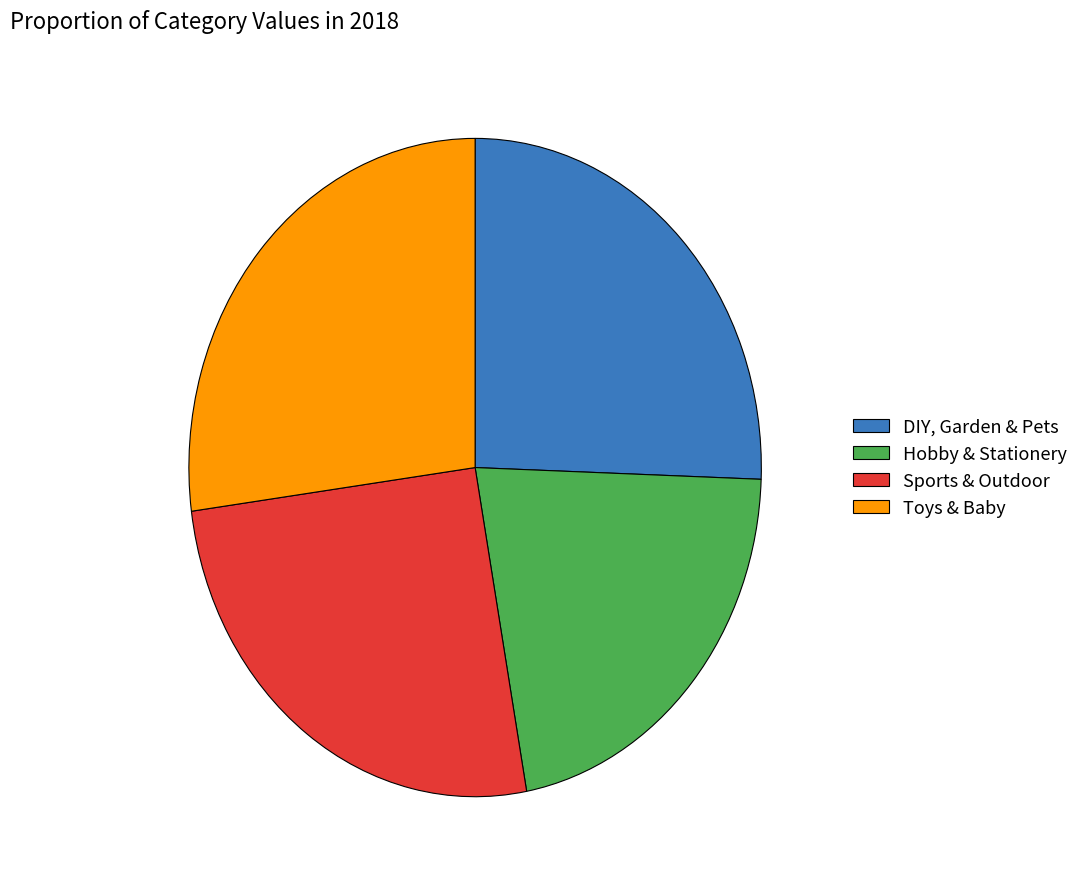

The DIY, Garden & Pets slice represents 17% of the pie. True or false?

False